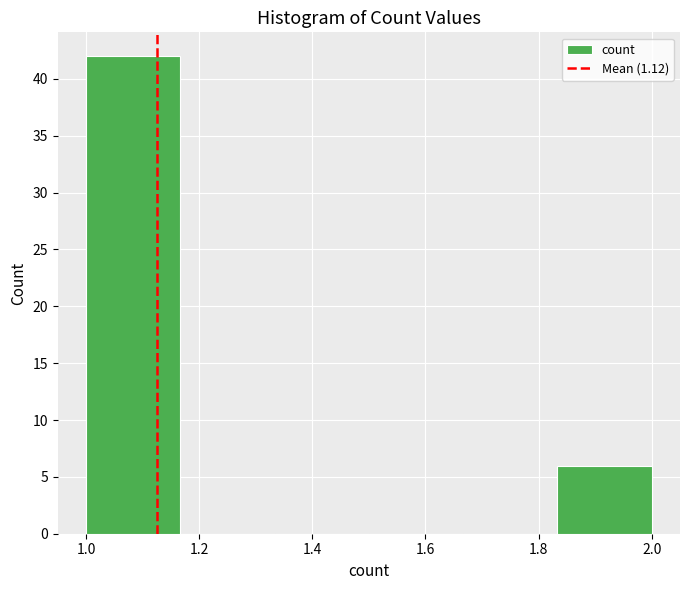

Reading left to right, list every bar in this chart as the range it spans on the x-axis followed by its height. Neither the bar edges nor the heights are printed on the chart, so give them approximately, as read against the axes.

1.00 to 1.16: 42
1.16 to 1.34: 0
1.34 to 1.50: 0
1.50 to 1.66: 0
1.66 to 1.84: 0
1.84 to 2.00: 6